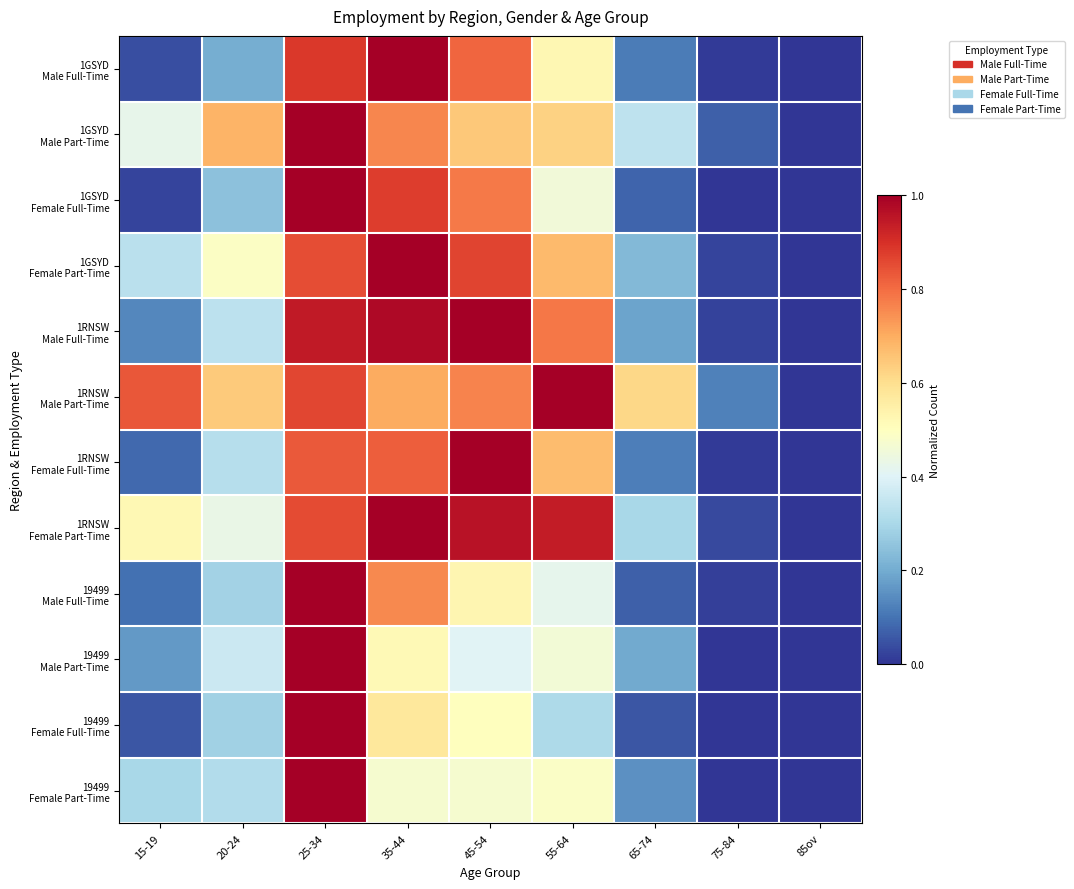

At how many categories does at least one series exceed 0?

8